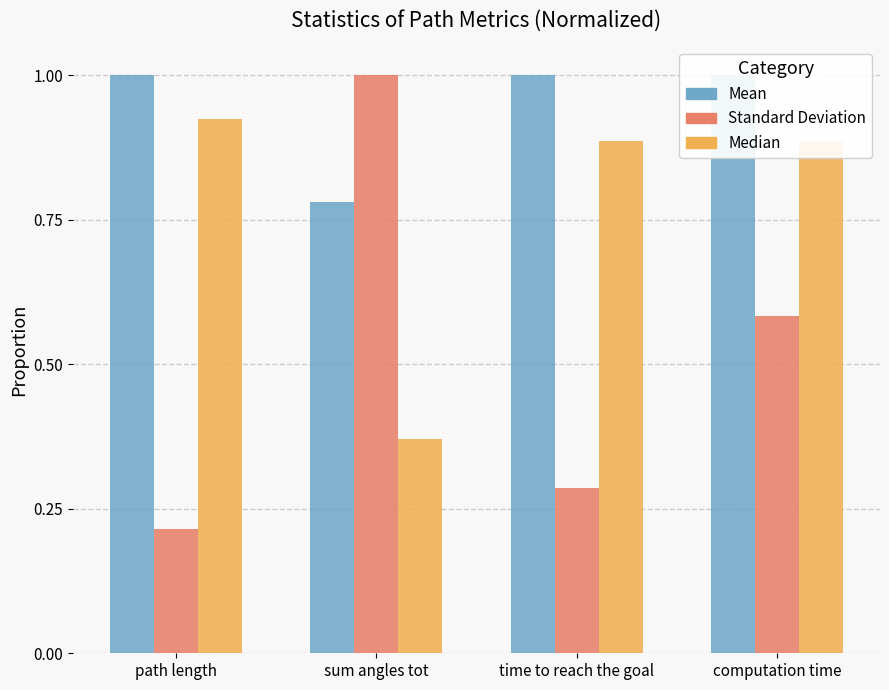

Read the Median value at path length.

0.9